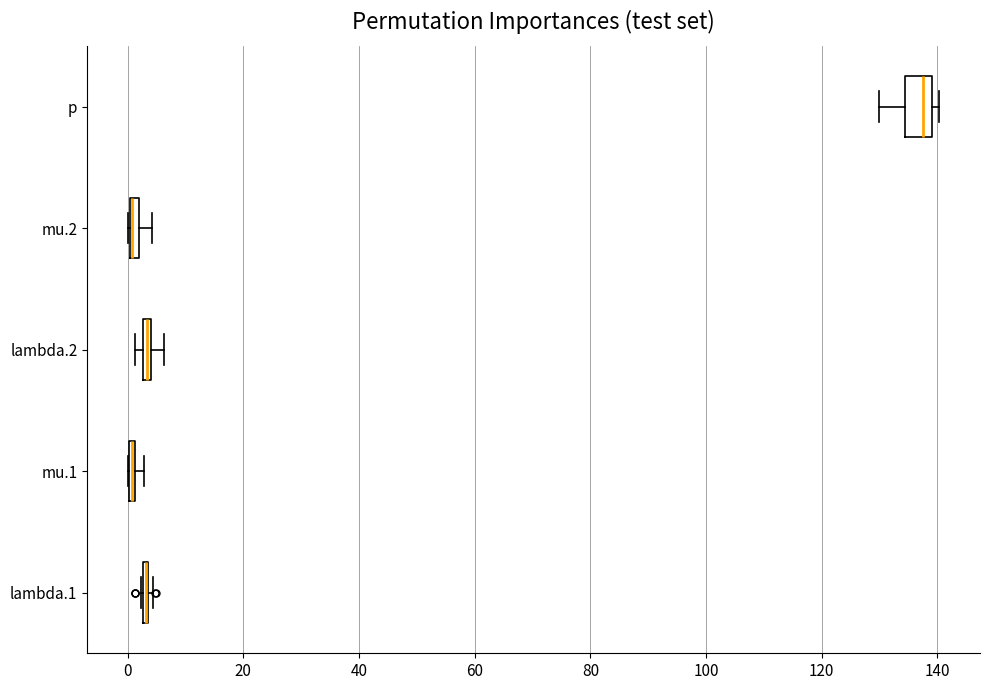

Where is the left edge of the box for mu.2 on the x-axis? The values are not printed on the chart, so give them approximately, as read against the axis.

0